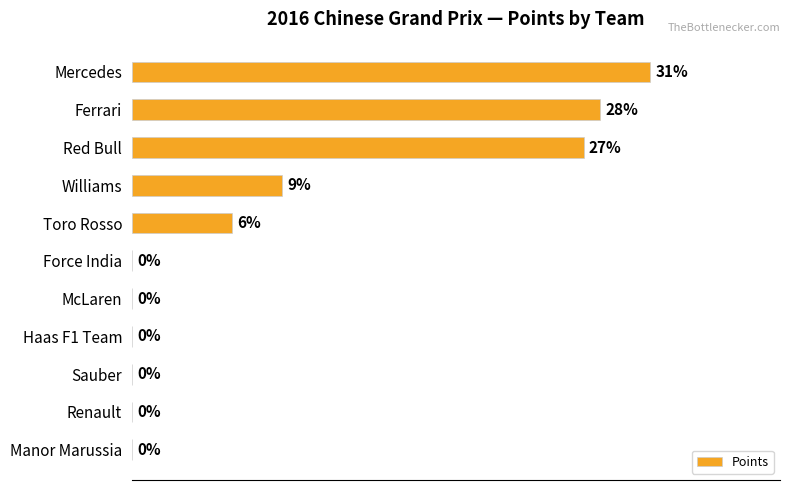

Which category has the highest value across all series?

Mercedes